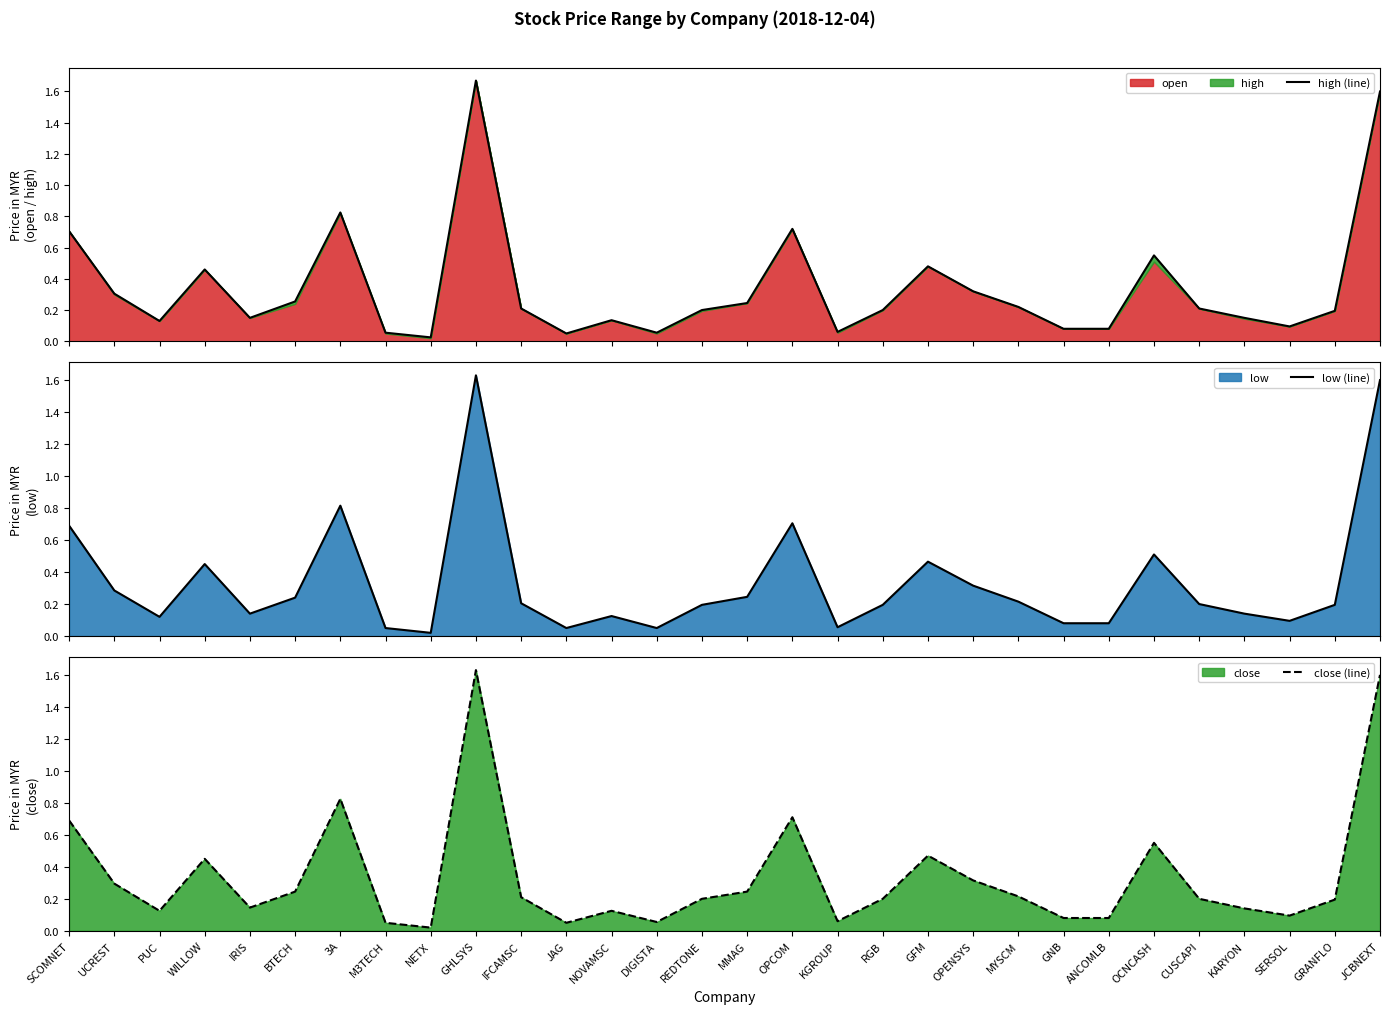

Reading left to right, what are all the values shown in this chart?

high (line): 0.7	0.3	0.1	0.5	0.1	0.3	0.8	0.1	0.0	1.7	0.2	0.1	0.1	0.1	0.2	0.2	0.7	0.1	0.2	0.5	0.3	0.2	0.1	0.1	0.6	0.2	0.1	0.1	0.2	1.6
low (line): 0.7	0.3	0.1	0.5	0.1	0.2	0.8	0.1	0.0	1.6	0.2	0.1	0.1	0.1	0.2	0.2	0.7	0.1	0.2	0.5	0.3	0.2	0.1	0.1	0.5	0.2	0.1	0.1	0.2	1.6
close (line): 0.7	0.3	0.1	0.5	0.1	0.2	0.8	0.1	0.0	1.6	0.2	0.1	0.1	0.1	0.2	0.2	0.7	0.1	0.2	0.5	0.3	0.2	0.1	0.1	0.6	0.2	0.1	0.1	0.2	1.6